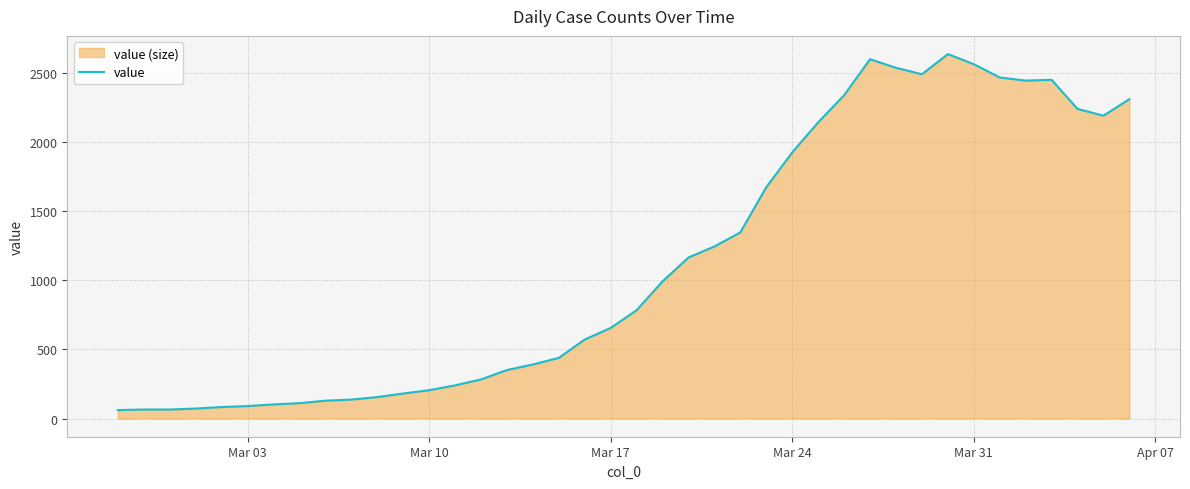

What is the minimum value shown in the chart?

61